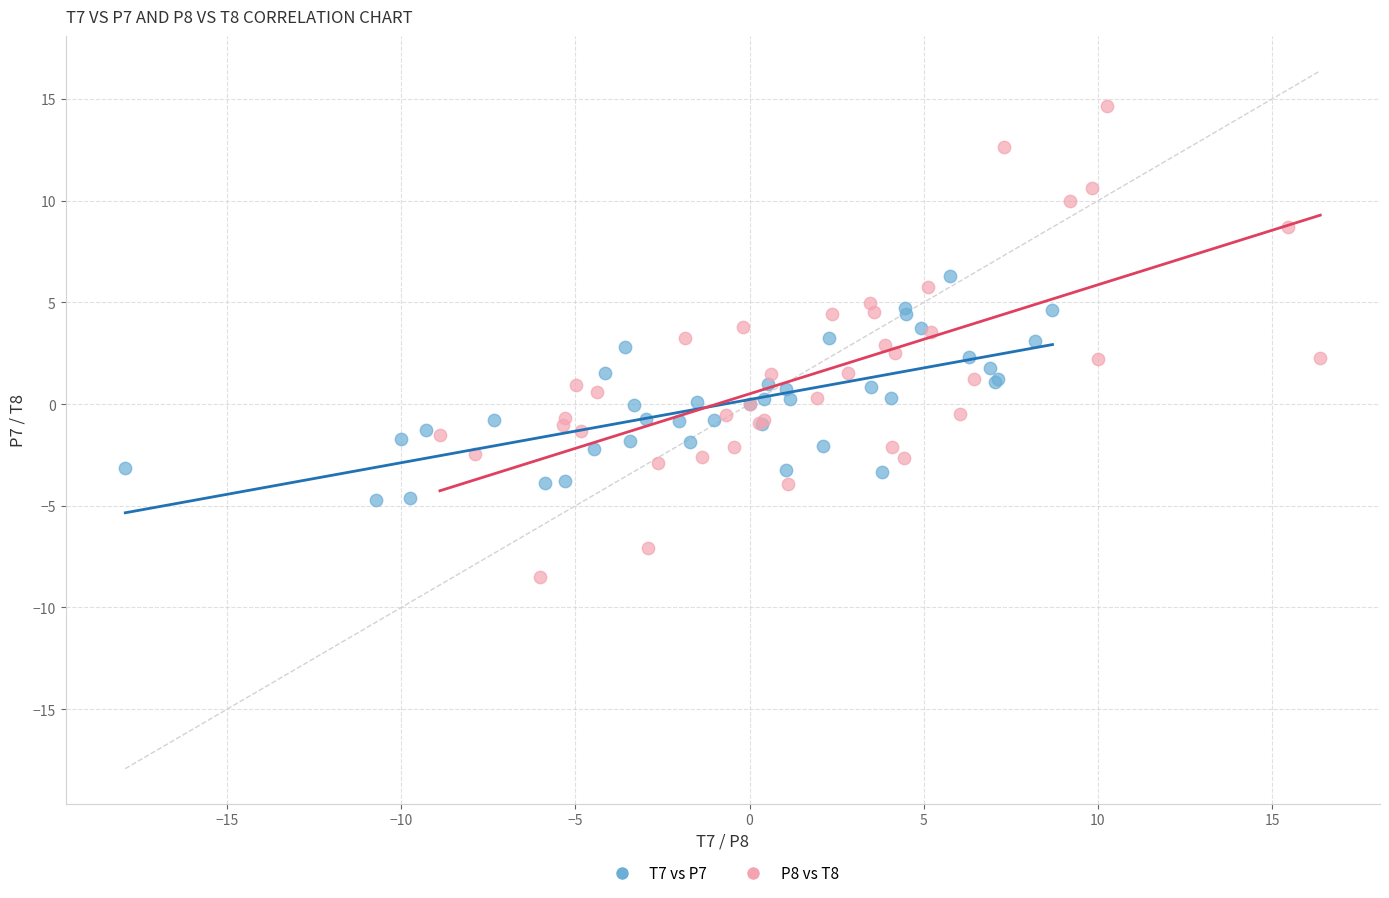

Which series contains the lowest Y value?

P8 vs T8